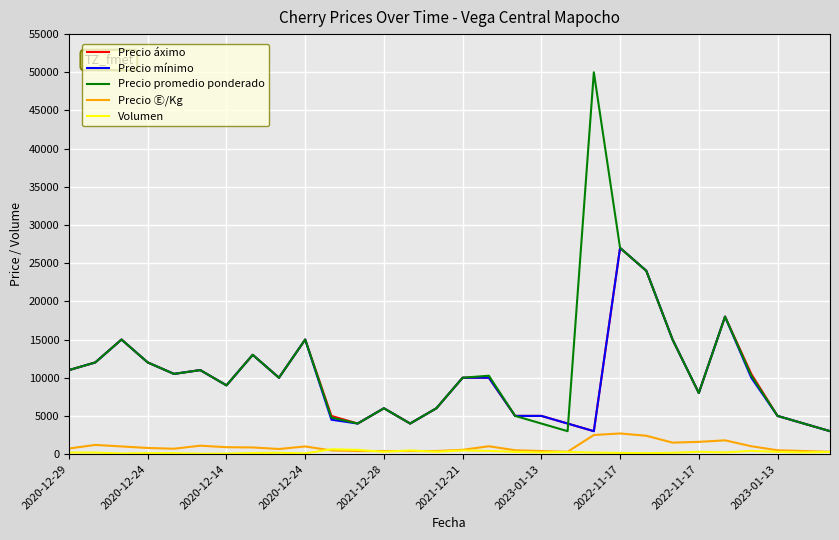

Which series has the widest spread of values?

Precio promedio ponderado